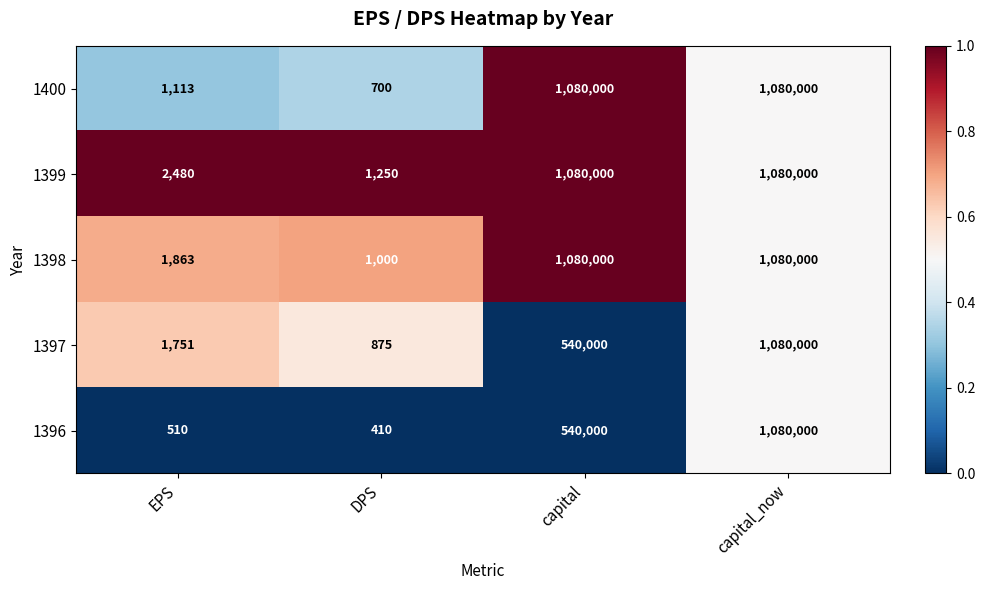

The 1397 series shows 540000 at capital. True or false?

True